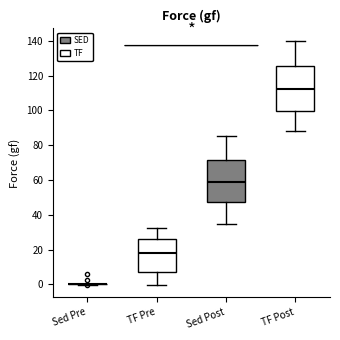

Reading left to right, transcribe this box plot: for each box, give where its median line is, the range the box spans, and where its two whiskers end, as read against the y-axis. The values are not printed on the chart, so give them approximately, as read against the axis.

Sed Pre: box collapsed to a line at 0, whiskers 0 to 0
TF Pre: median 18, box 8 to 26, whiskers 0 to 32
Sed Post: median 60, box 48 to 72, whiskers 36 to 86
TF Post: median 112, box 100 to 126, whiskers 88 to 140